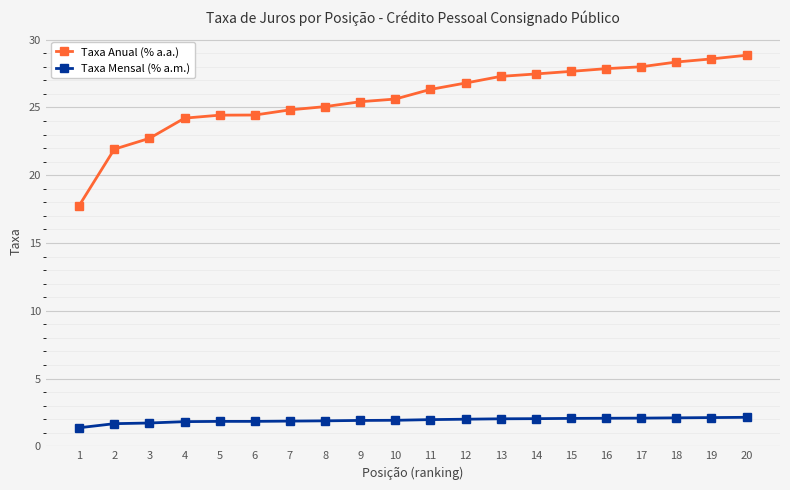

Does the chart have visible grid lines?

Yes